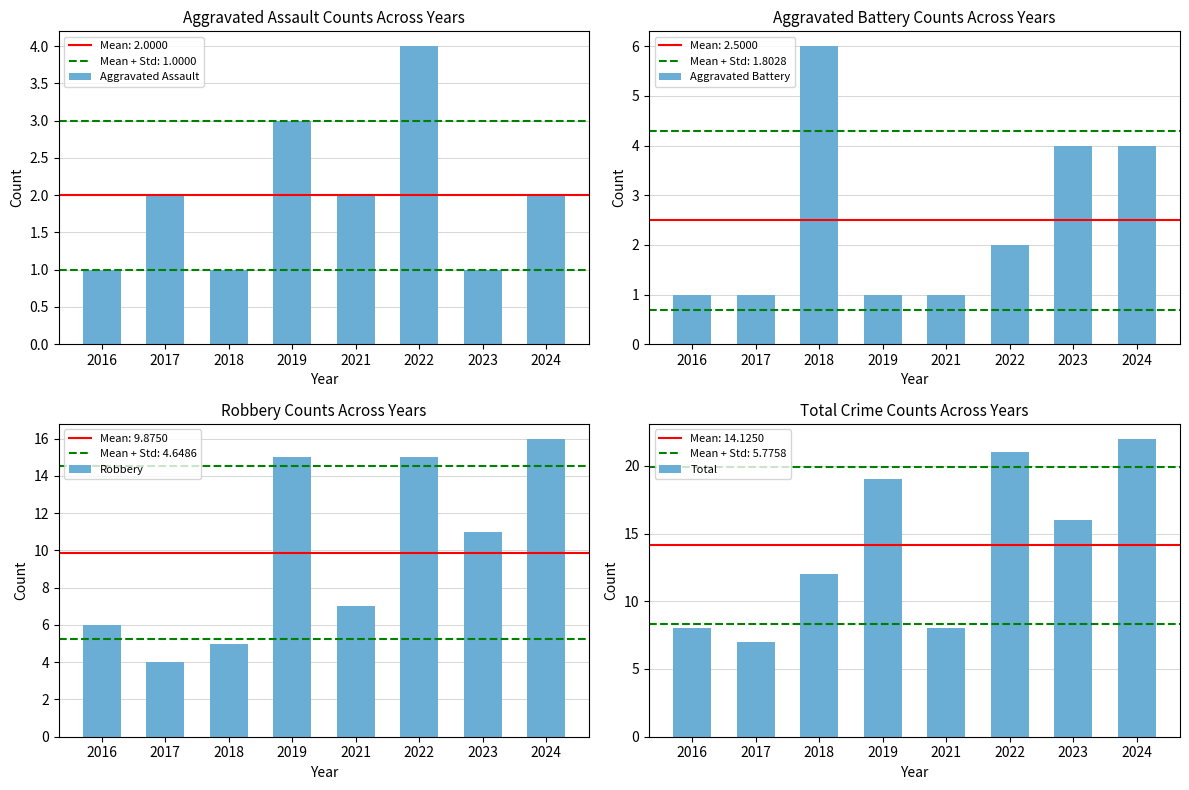

Which series has the largest range (max minus min)?

Total